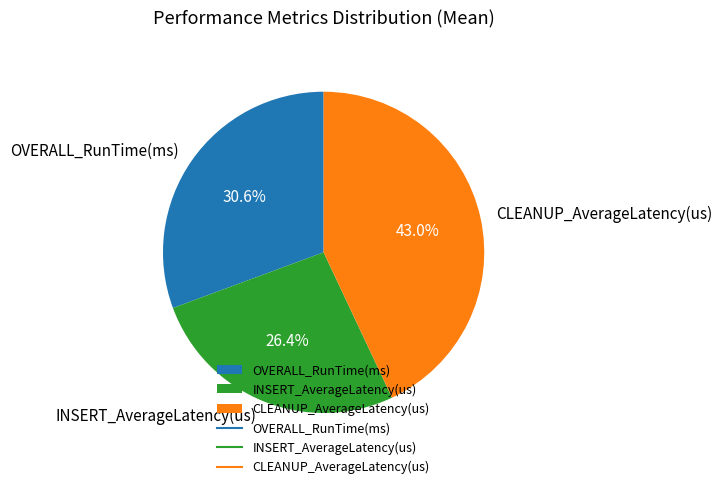

To the nearest percent, what is the difference between the INSERT_AverageLatency(us) and OVERALL_RunTime(ms) slice percentages?

4%